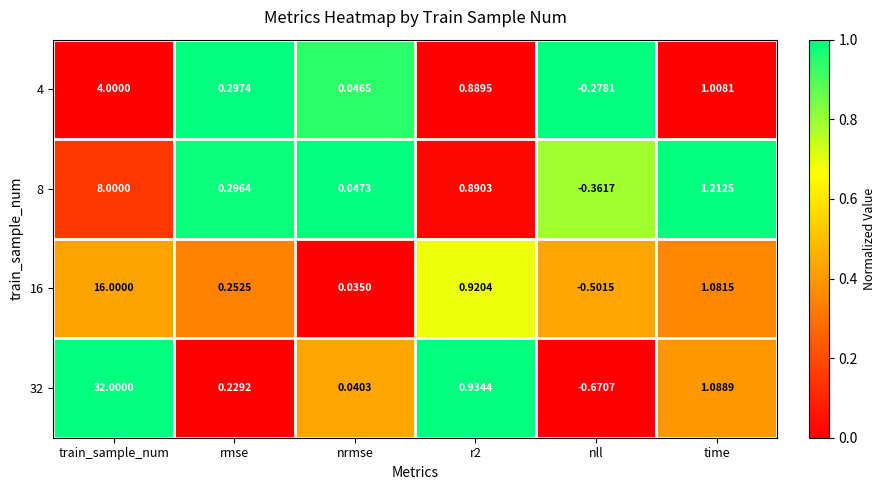

Which label corresponds to the largest value in the chart?

train_sample_num